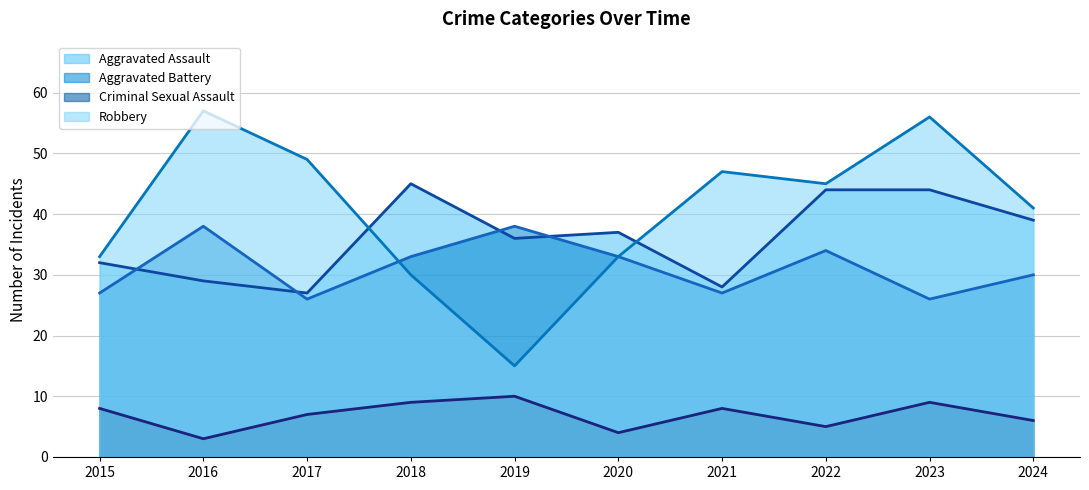

What value does the Criminal Sexual Assault (trend) series have at 2023?

9